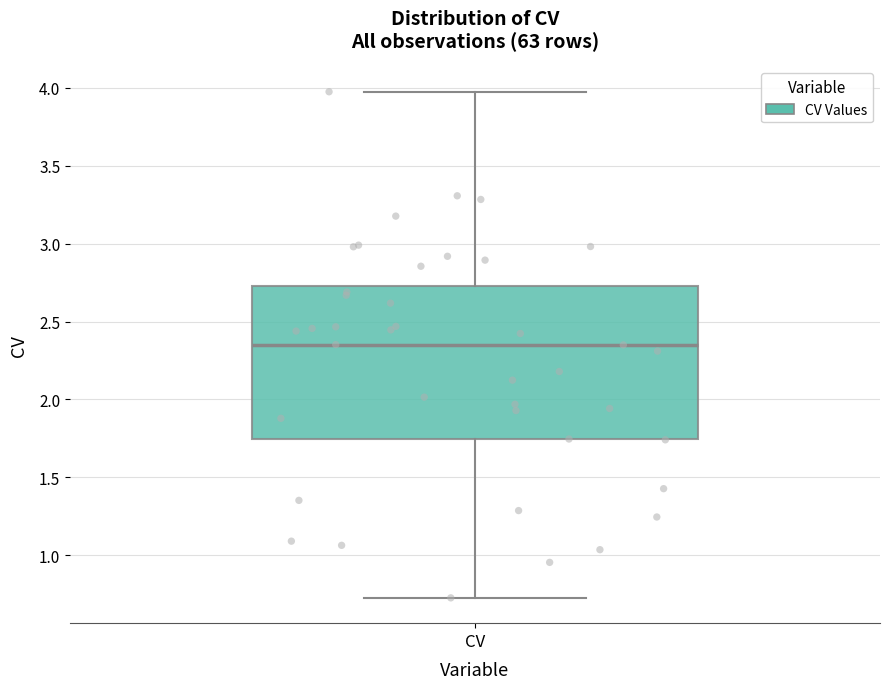

Transcribe this box plot: give where the median line is, the range the box spans, and where the two whiskers end, as read against the y-axis. The values are not printed on the chart, so give them approximately, as read against the axis.

median 2.35, box 1.75 to 2.75, whiskers 0.75 to 3.95